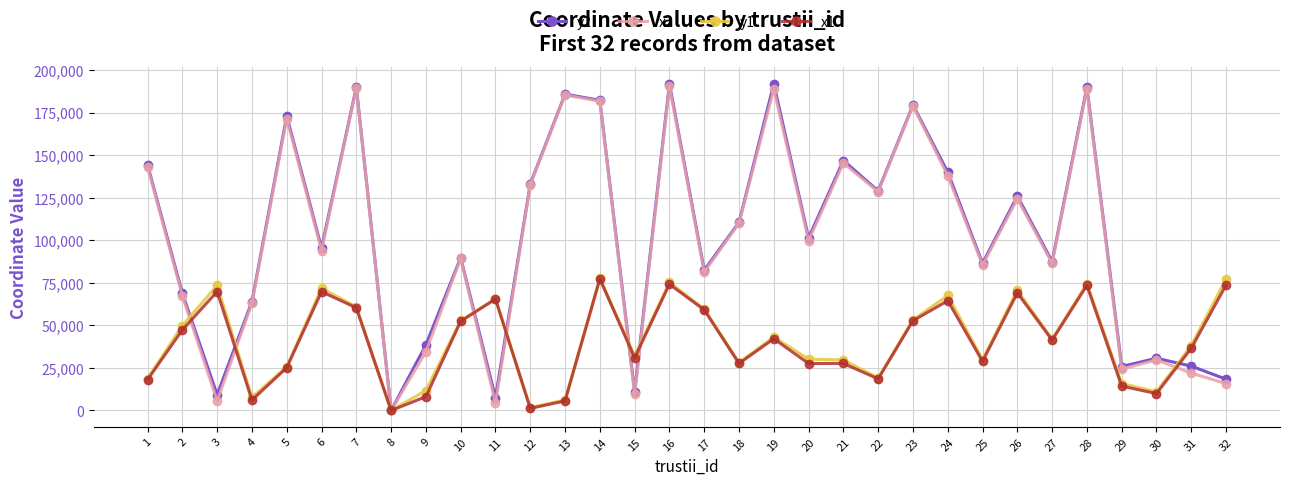

How many series are shown in this chart?

4